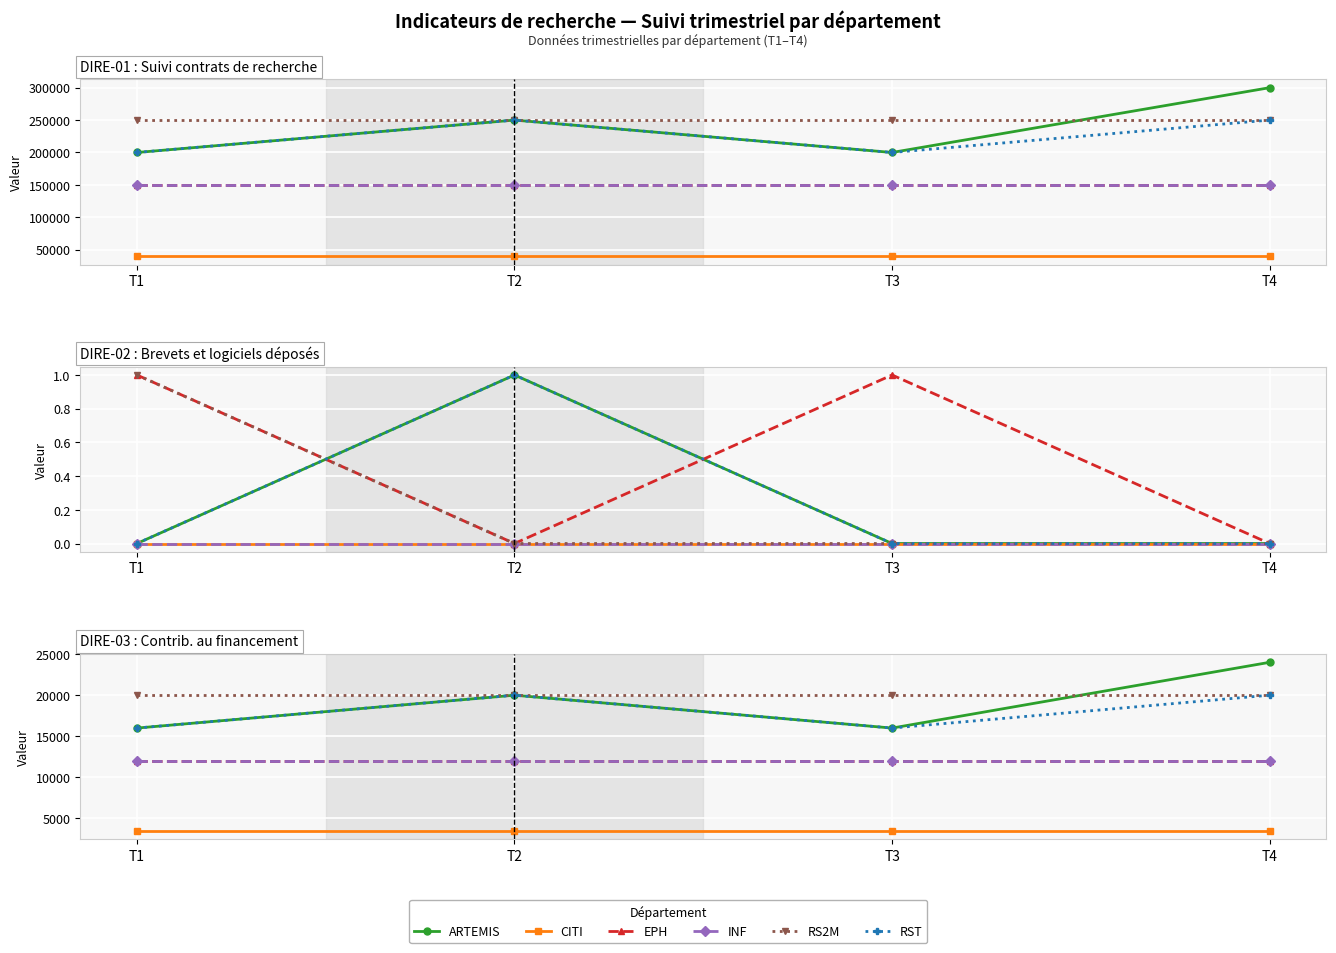

At which category is the sum across all series the highest?

T4